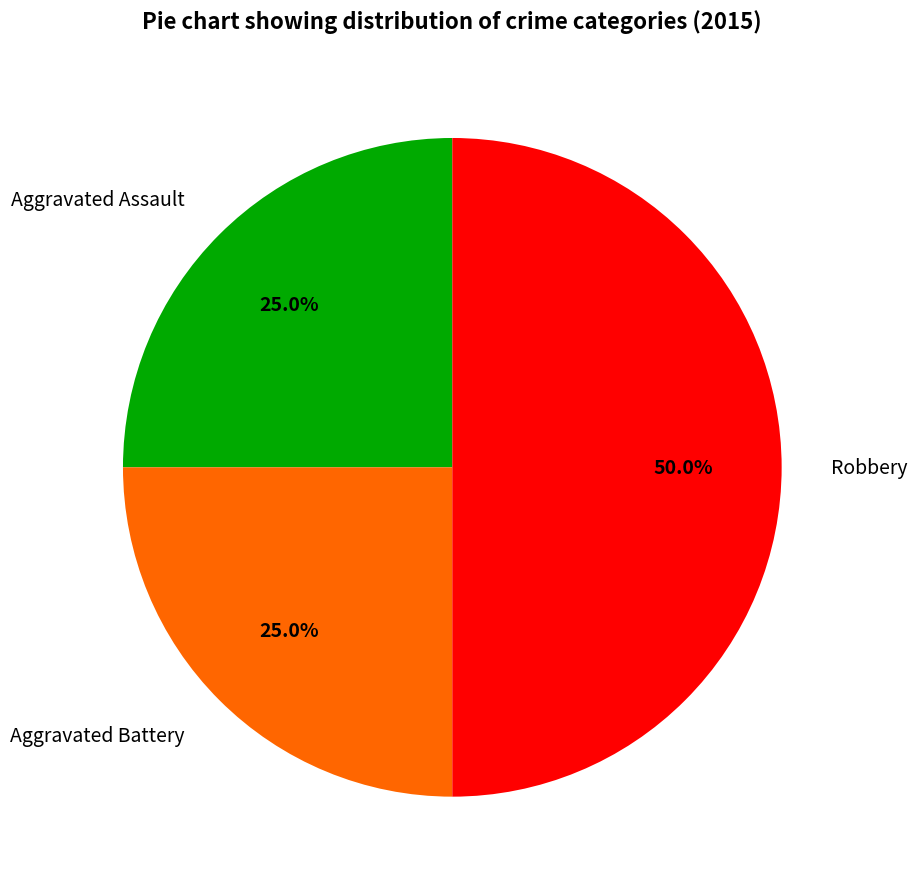

To the nearest percent, what portion does Aggravated Battery represent?

25%